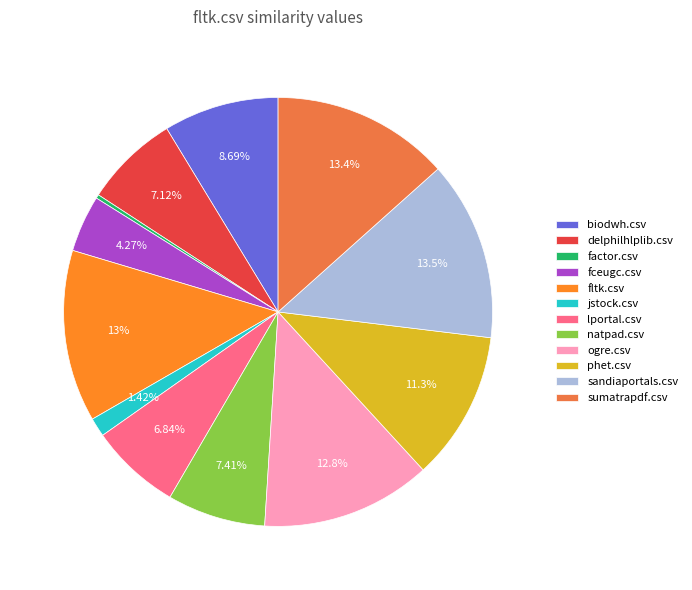

What percentage is the sandiaportals.csv slice, to the nearest percent?

14%